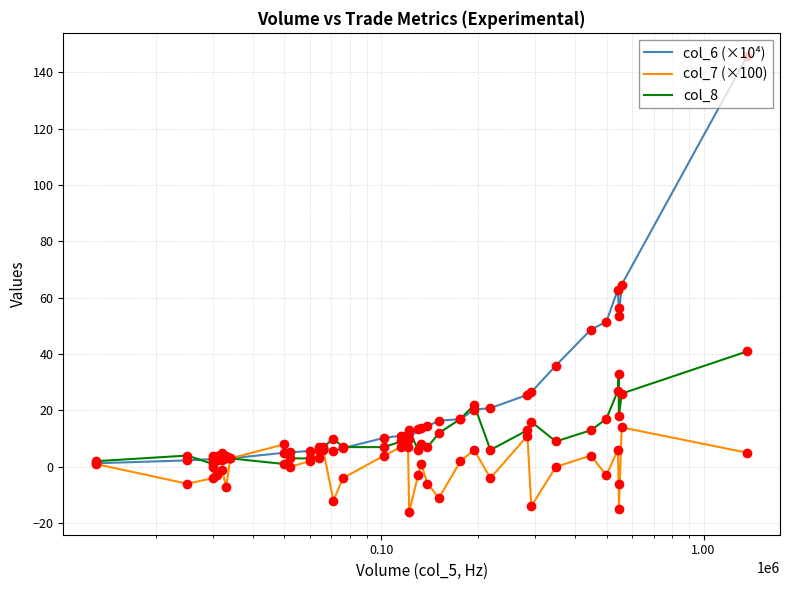

What is the difference between the second highest and second lowest values in the col_7 (×100) series?

26.0